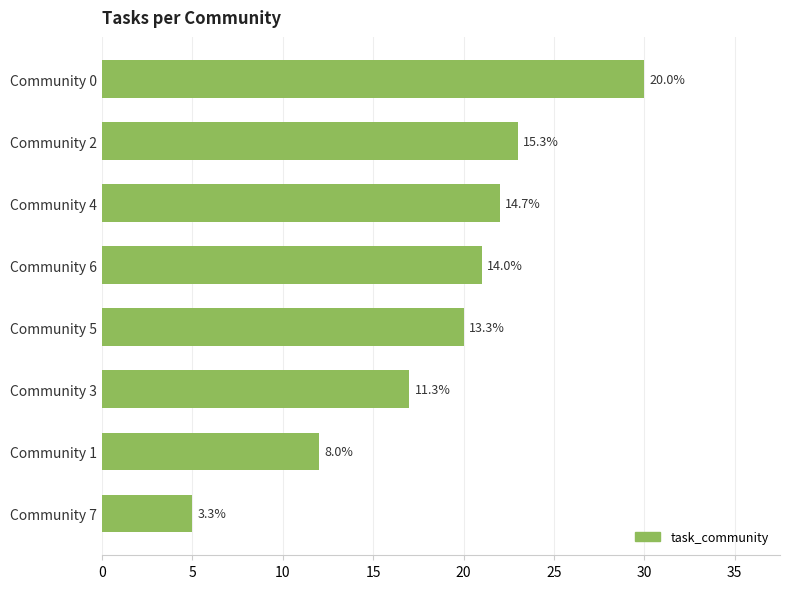

What is the maximum value shown in the chart?

30